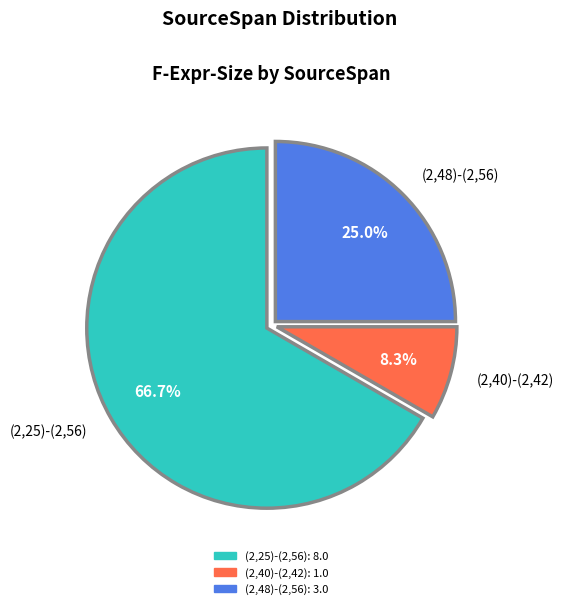

Which slice is the smallest?

(2,40)-(2,42)